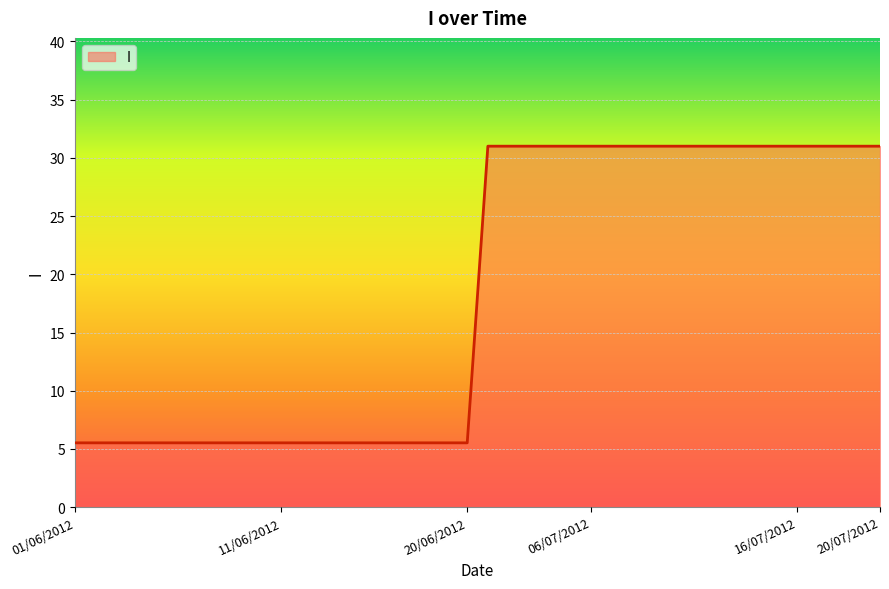

What is the difference between the maximum and minimum values?

25.5